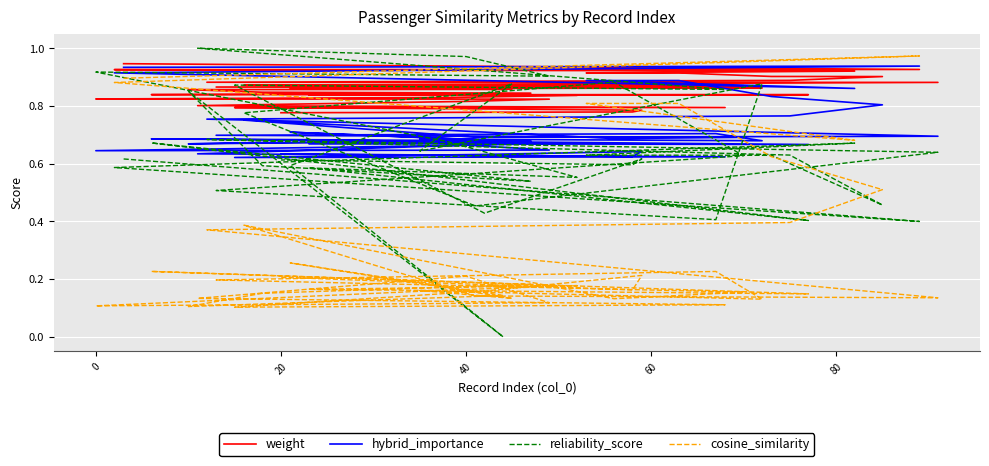

How many categories are shown in the chart?

40